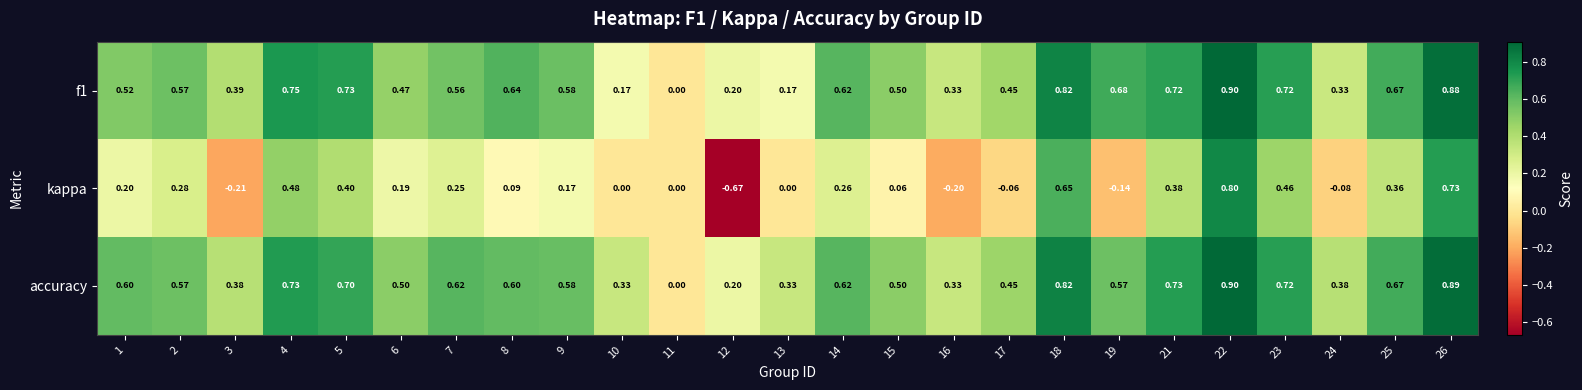

At which category is the sum across all series the highest?

22